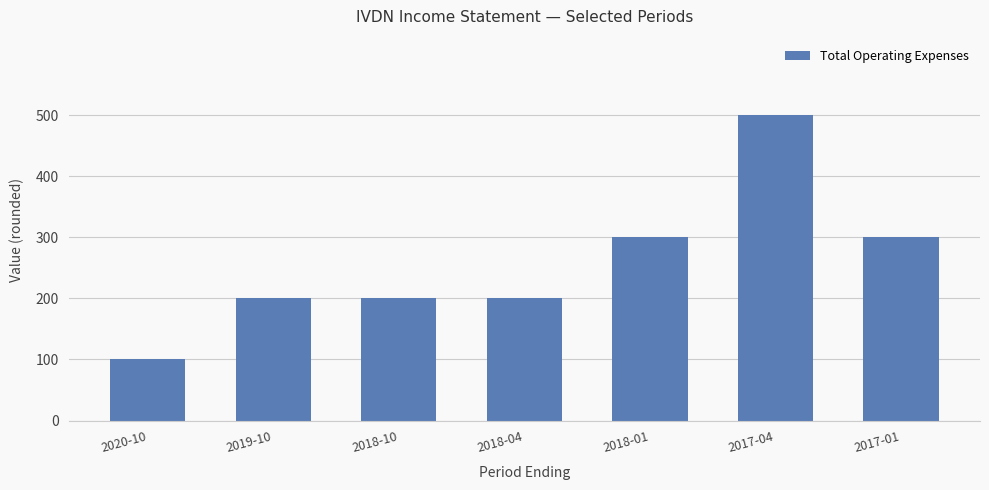

How many bars are there in total?

7